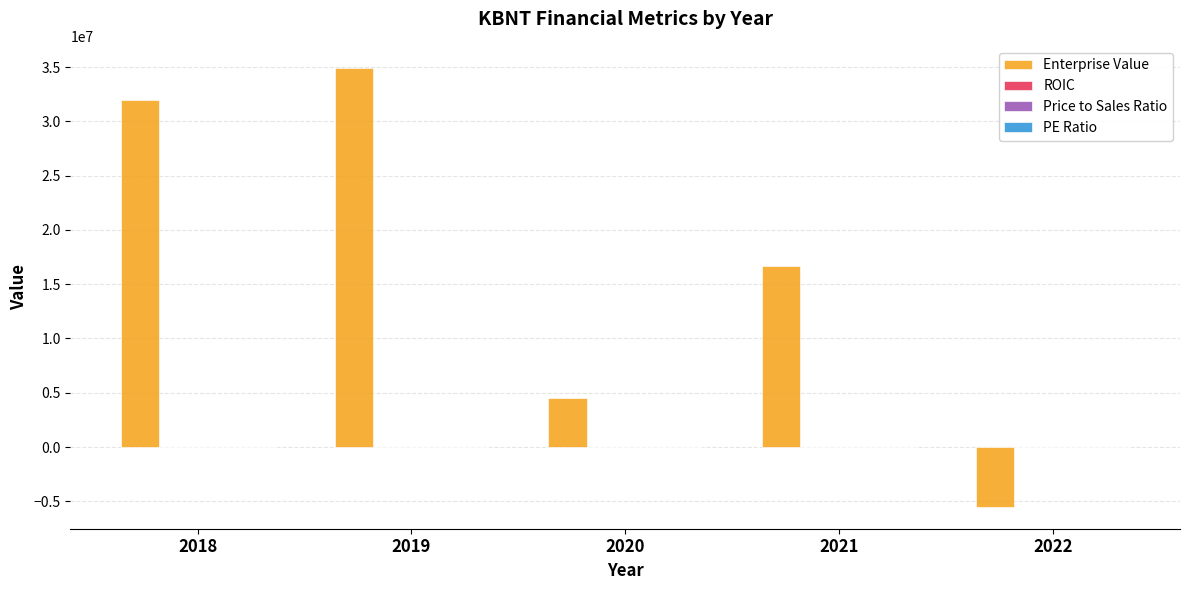

Which series has the largest total across all categories?

Enterprise Value